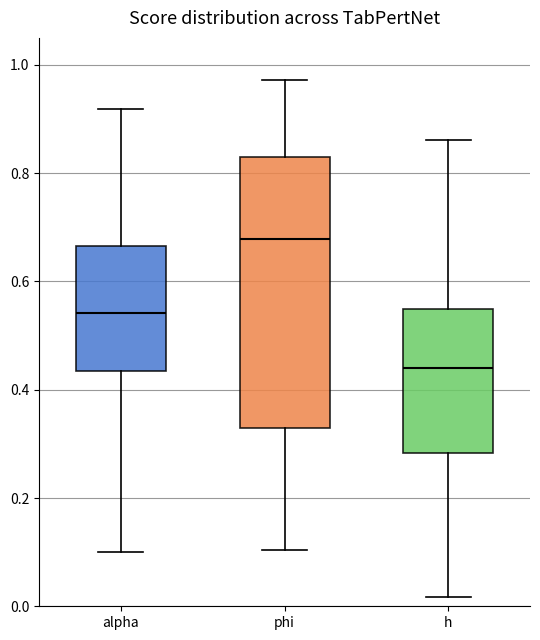

Which box is the tallest, from its lower edge to its upper edge?

phi